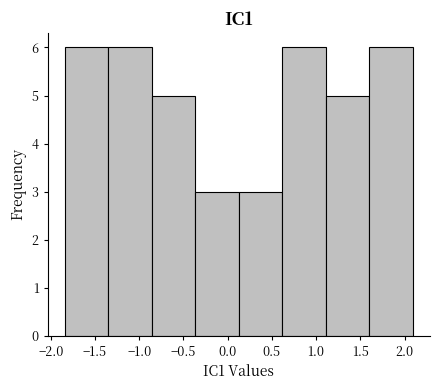

Reading left to right, list every bar in this chart as the range it spans on the x-axis followed by its height. Neither the bar edges nor the heights are printed on the chart, so give them approximately, as read against the axes.

-1.85 to -1.35: 6
-1.35 to -0.85: 6
-0.85 to -0.35: 5
-0.35 to 0.15: 3
0.15 to 0.60: 3
0.60 to 1.10: 6
1.10 to 1.60: 5
1.60 to 2.10: 6